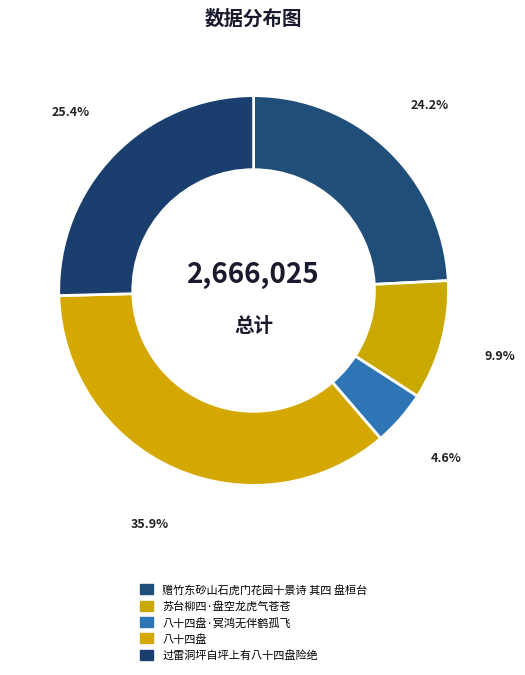

Rank the categories by value from highest to lowest.

八十四盘, 过雷洞坪自坪上有八十四盘险绝, 赠竹东砂山石虎门花园十景诗 其四 盘桓台, 苏台柳四·盘空龙虎气苍苍, 八十四盘·冥鸿无伴鹤孤飞